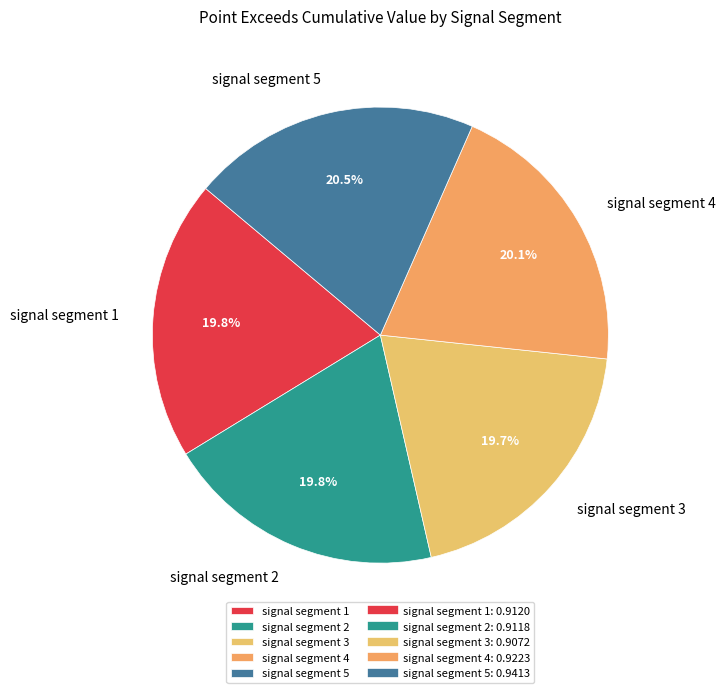

What is the total percentage of signal segment 1 and signal segment 5?

40.3%